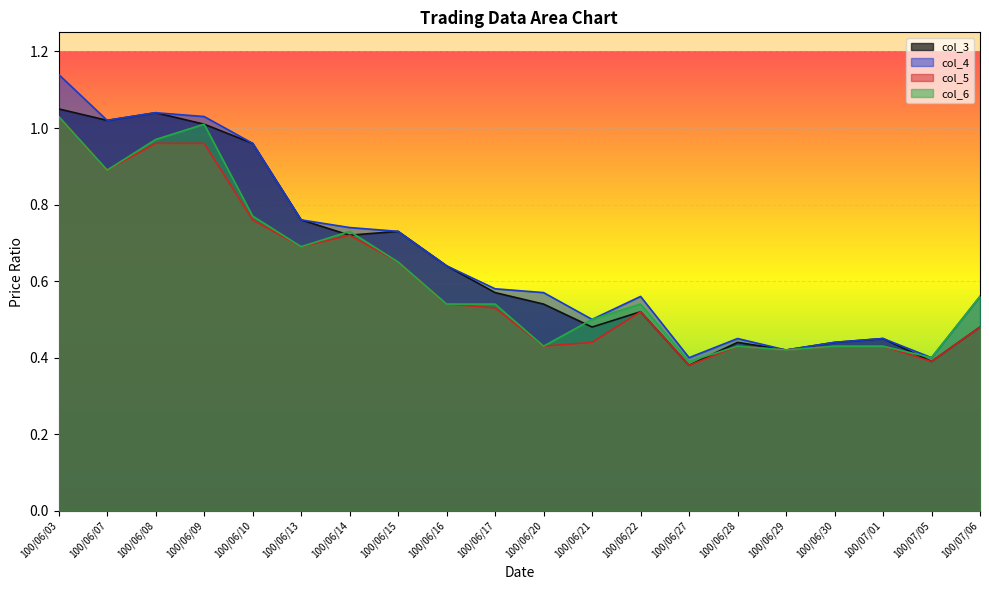

The col_5 series shows 0.4 at 100/06/28. True or false?

True